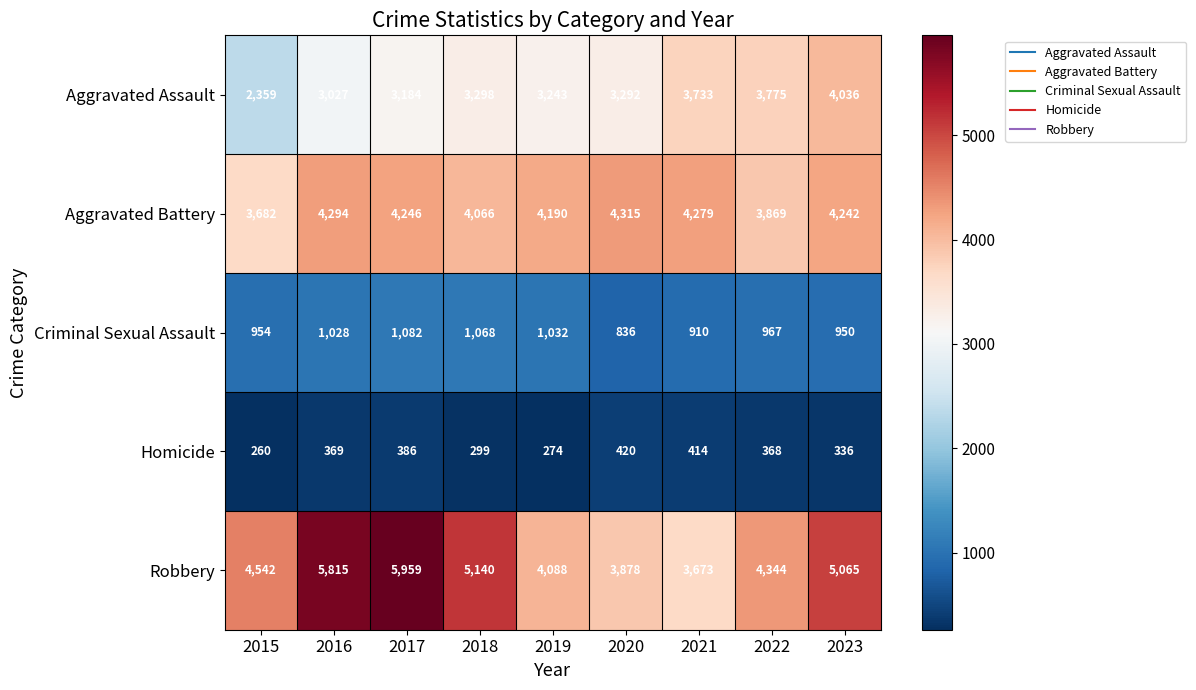

Where does the Homicide series first go above 368?

2016